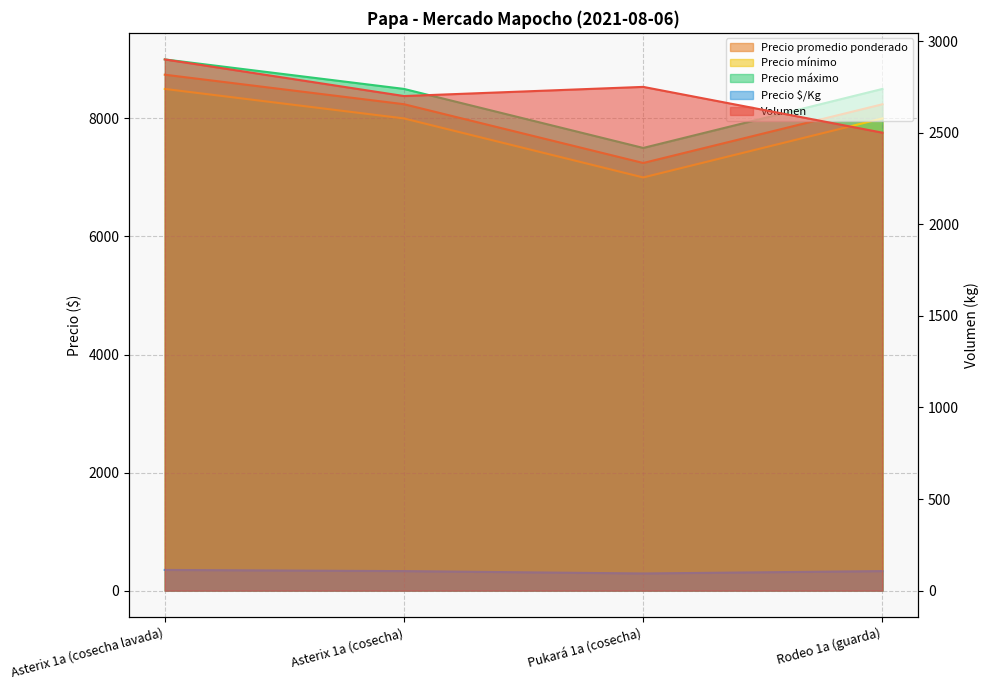

How many values in the Precio máximo series exceed 8500?

1